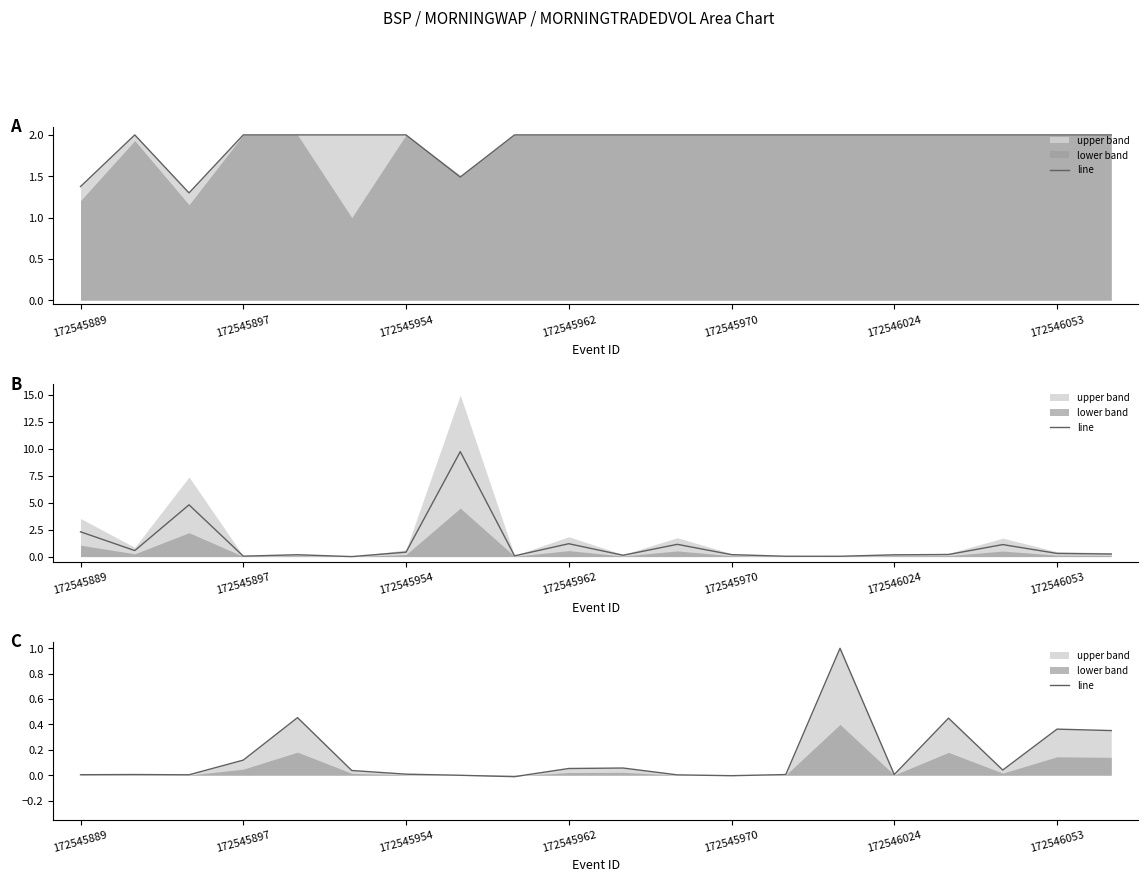

True or false: the data shows 0.0 at 172545897.

False